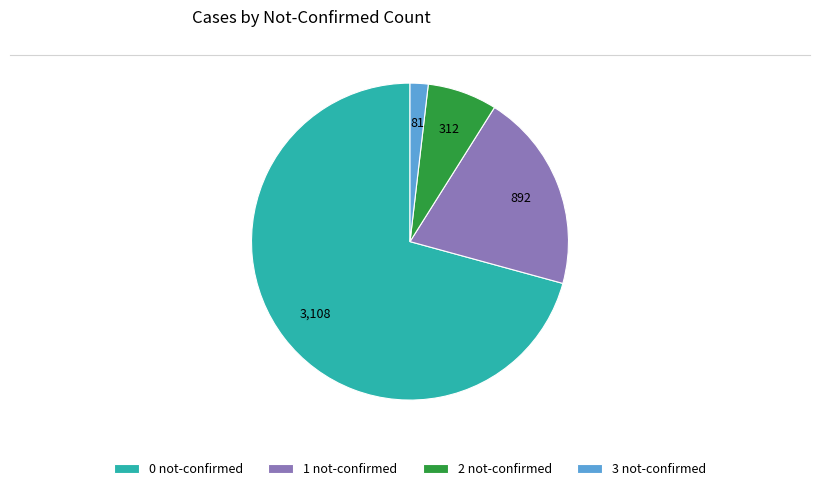

How many slices are in this pie chart?

4